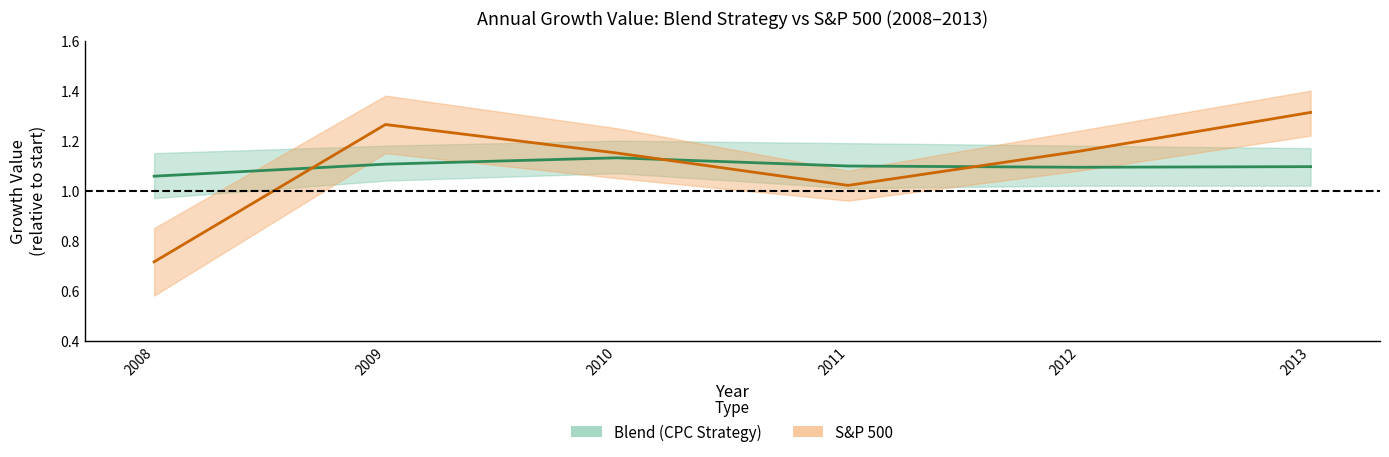

At which label does S&P 500 first exceed 1?

2009